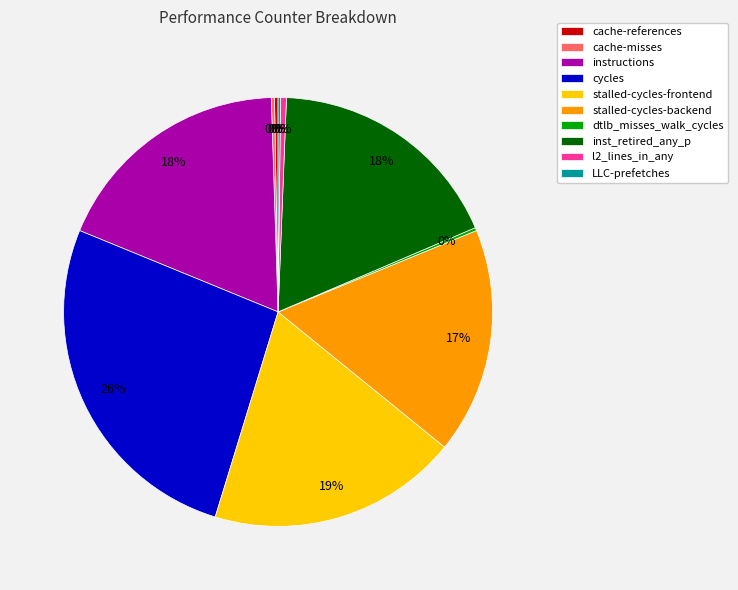

True or false: instructions accounts for 23% of the total.

False